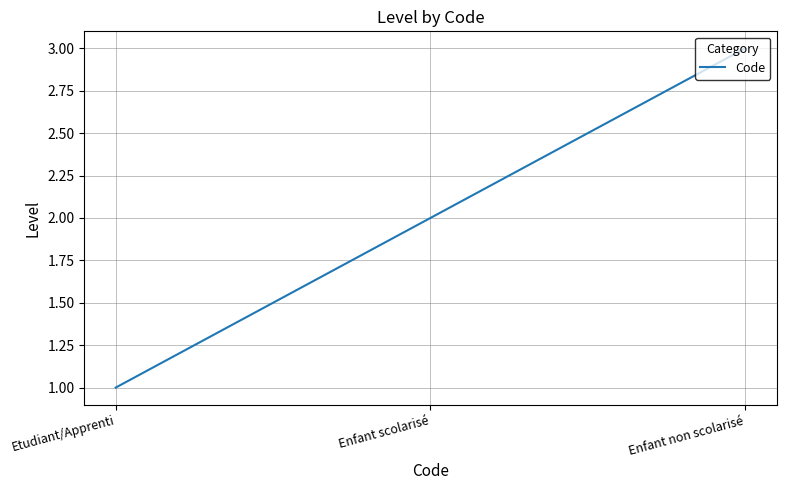

How many series are shown in this chart?

1